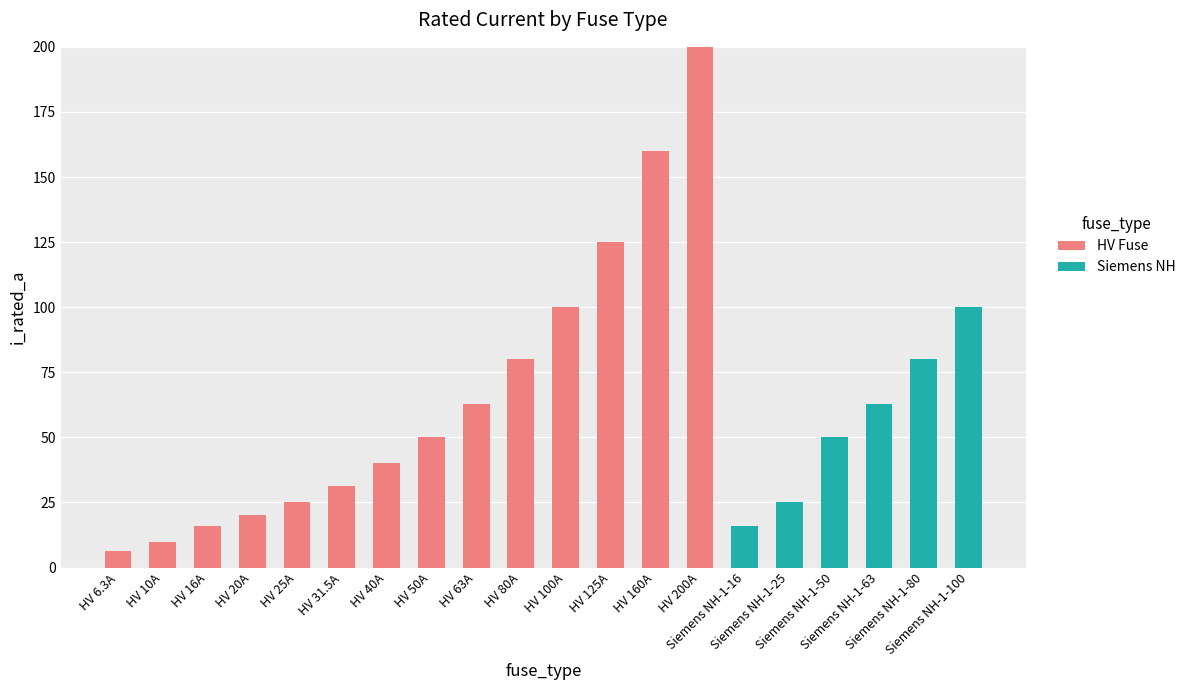

What is the sum of all HV Fuse values?

926.8